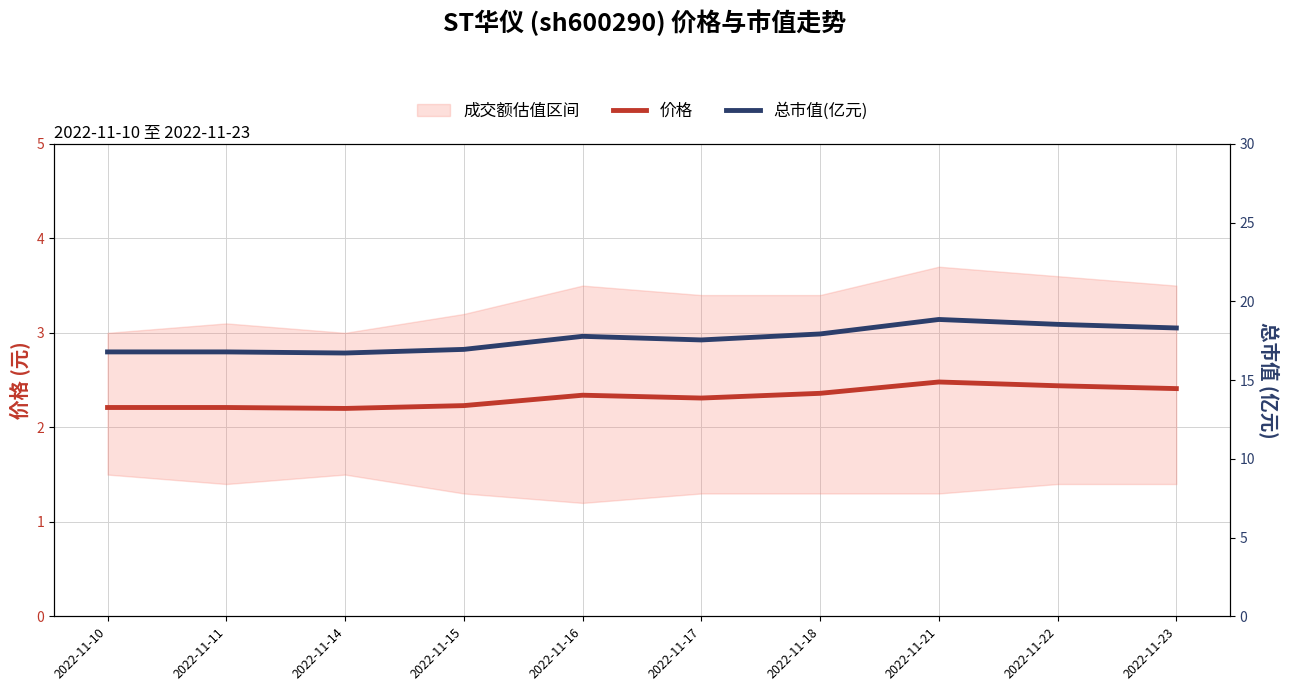

Rank the series at 2022-11-17 from highest to lowest value.

总市值(亿元), 价格